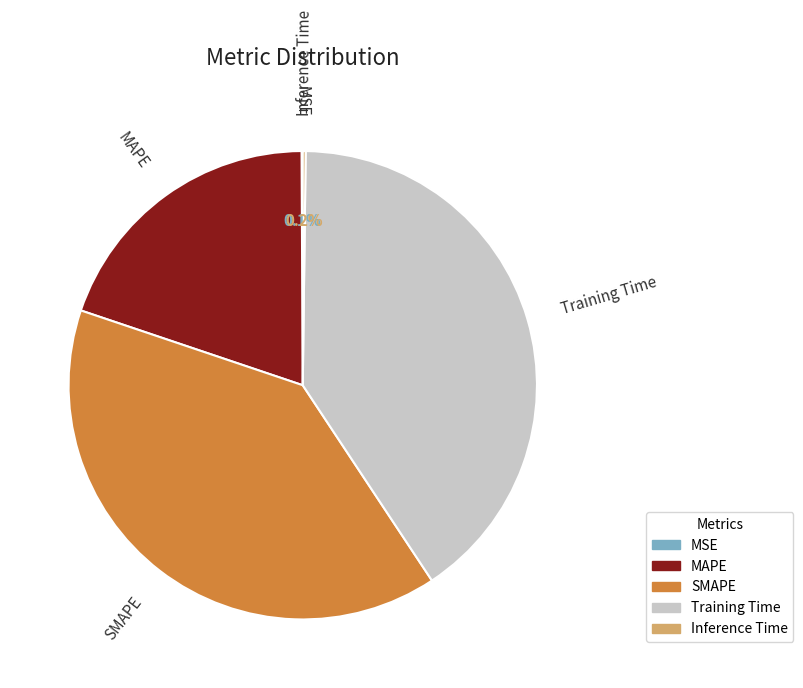

To the nearest percent, what is the average slice percentage?

20%